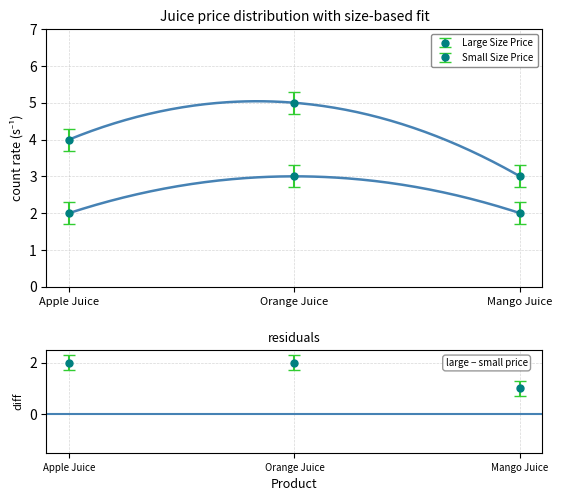

Is this an area chart (filled region under the line)?

No